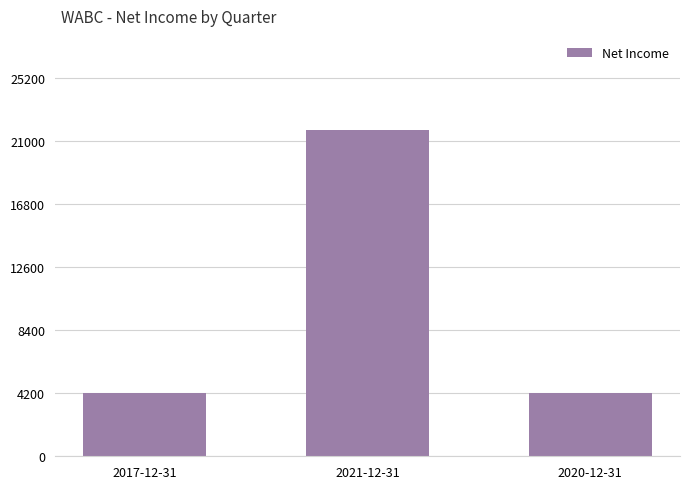

At which category does the chart reach its peak across all series?

2021-12-31